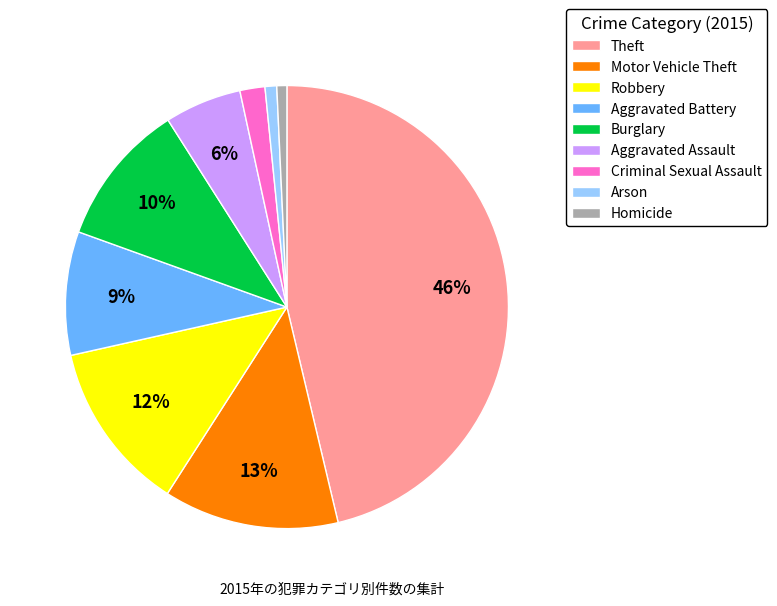

How many slices are in this pie chart?

9